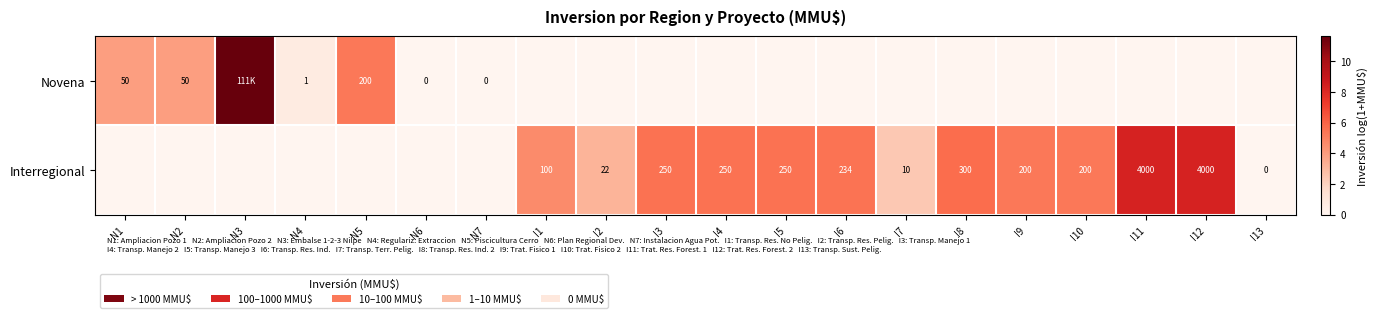

What is the maximum value for Interregional?

8.3